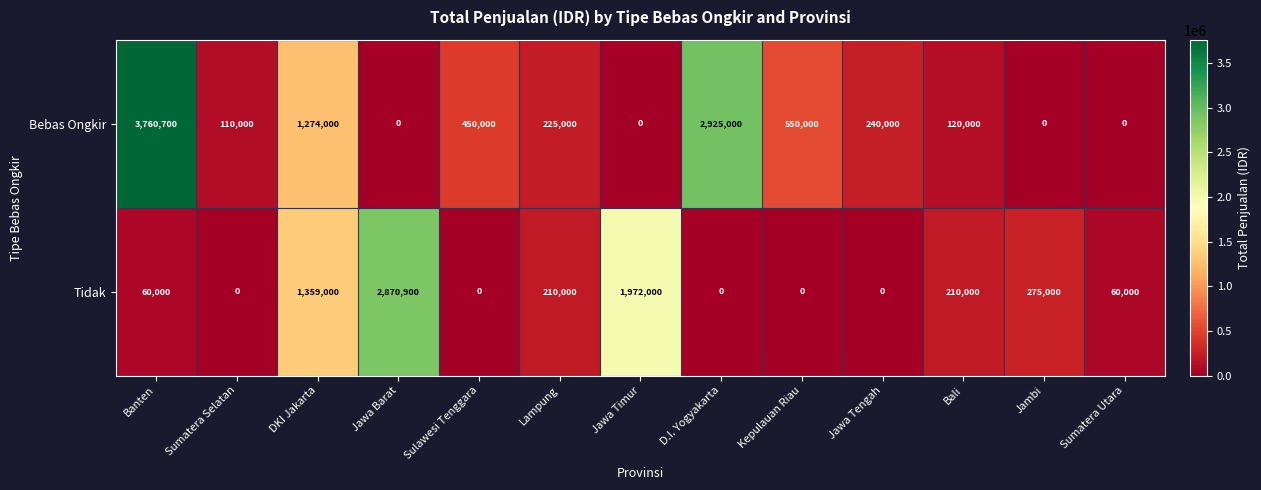

List the series in order of their peak value, lowest first.

Tidak, Bebas Ongkir